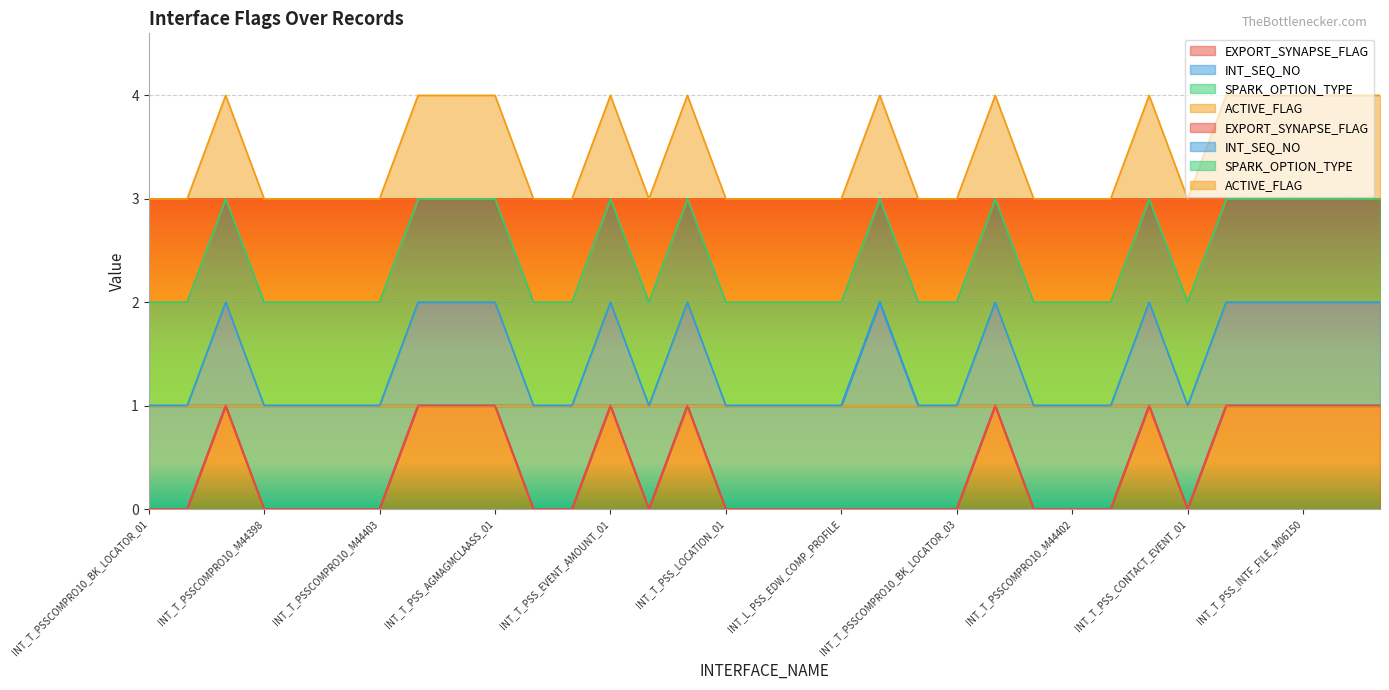

True or false: INT_SEQ_NO and EXPORT_SYNAPSE_FLAG intersect in this chart.

False